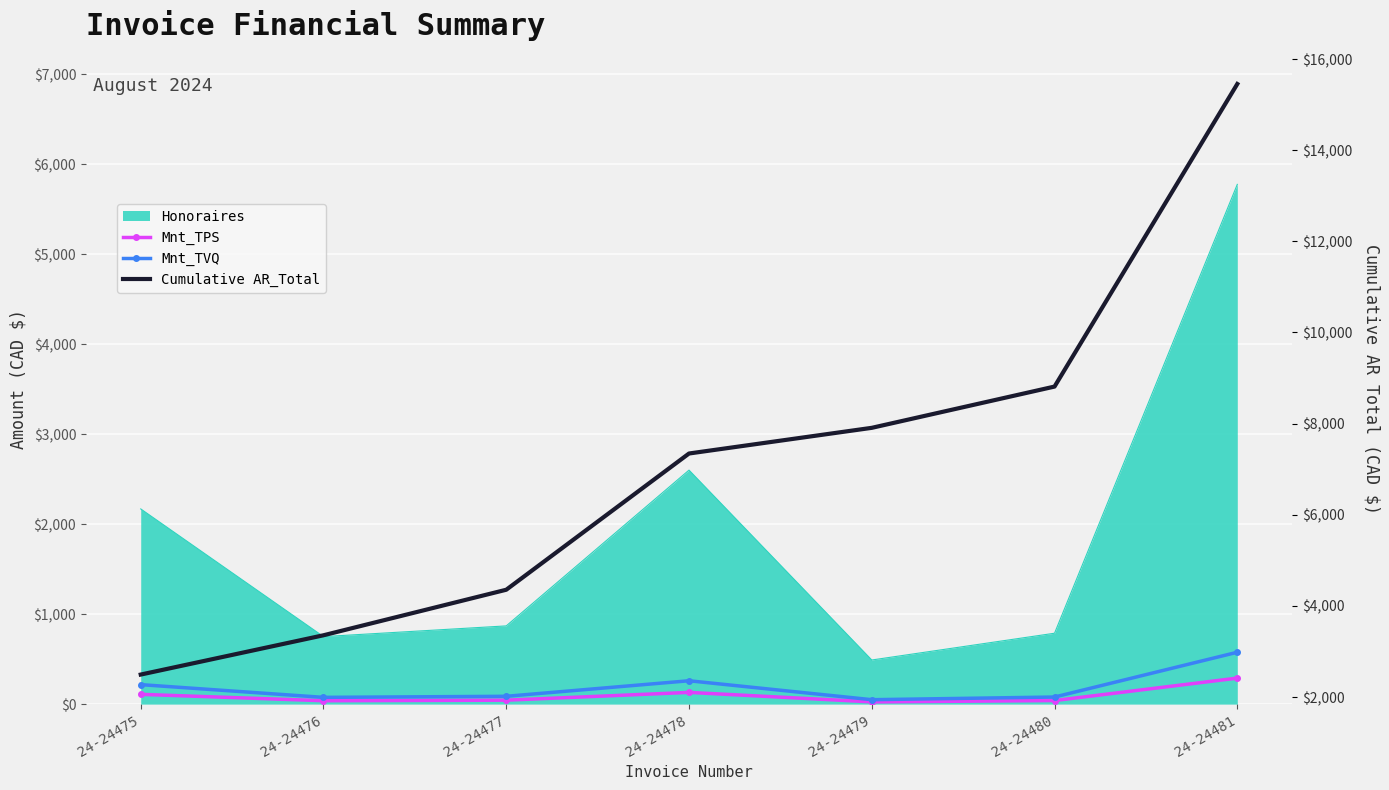

At how many categories does at least one series exceed 10706?

1